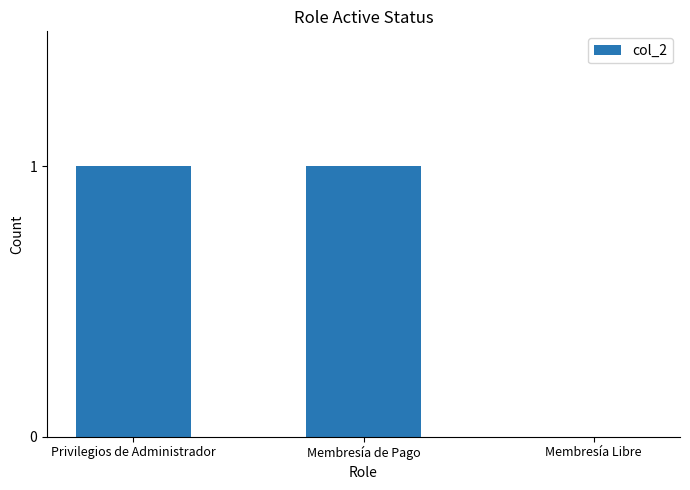

The value at Privilegios de Administrador is 2. True or false?

False